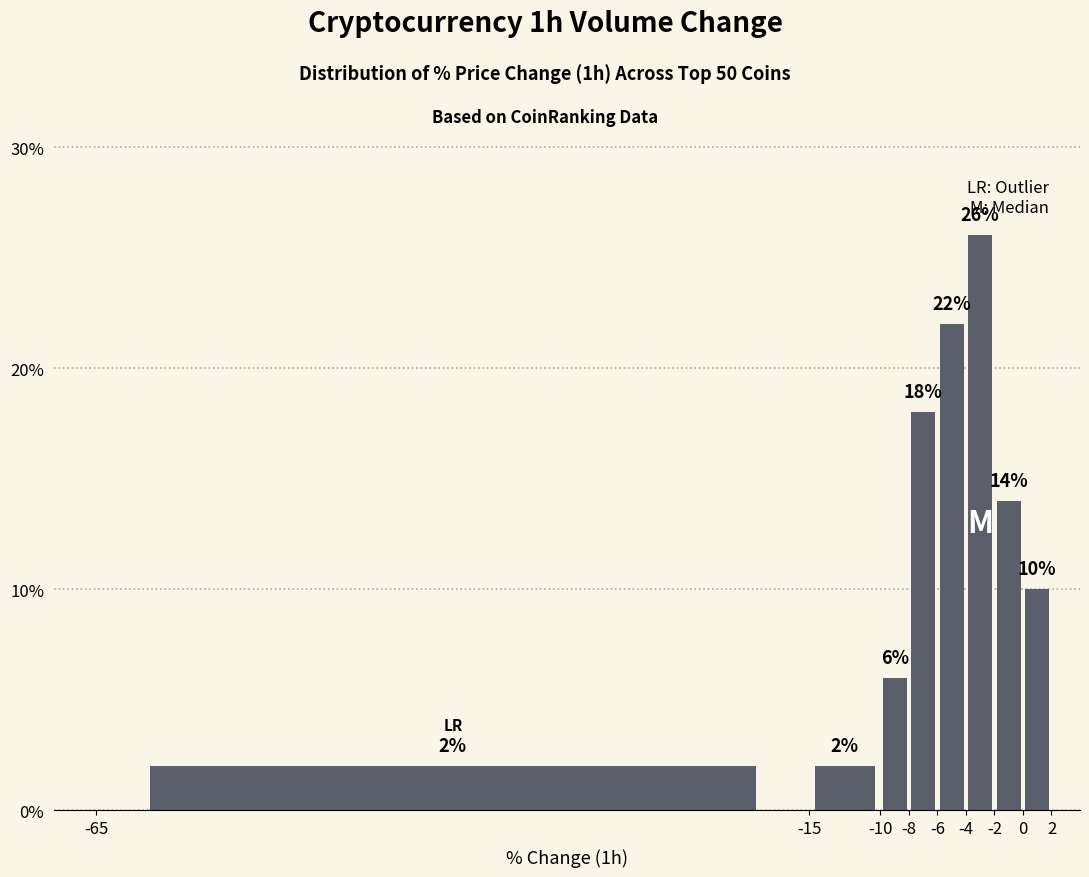

Reading left to right, transcribe this chart: for each bar, give the range it covers on the x-axis and its height.

-65 to -15: 2
-15 to -10: 2
-10 to -8: 6
-8 to -6: 18
-6 to -4: 22
-4 to -2: 26
-2 to 0: 14
0 to 2: 10